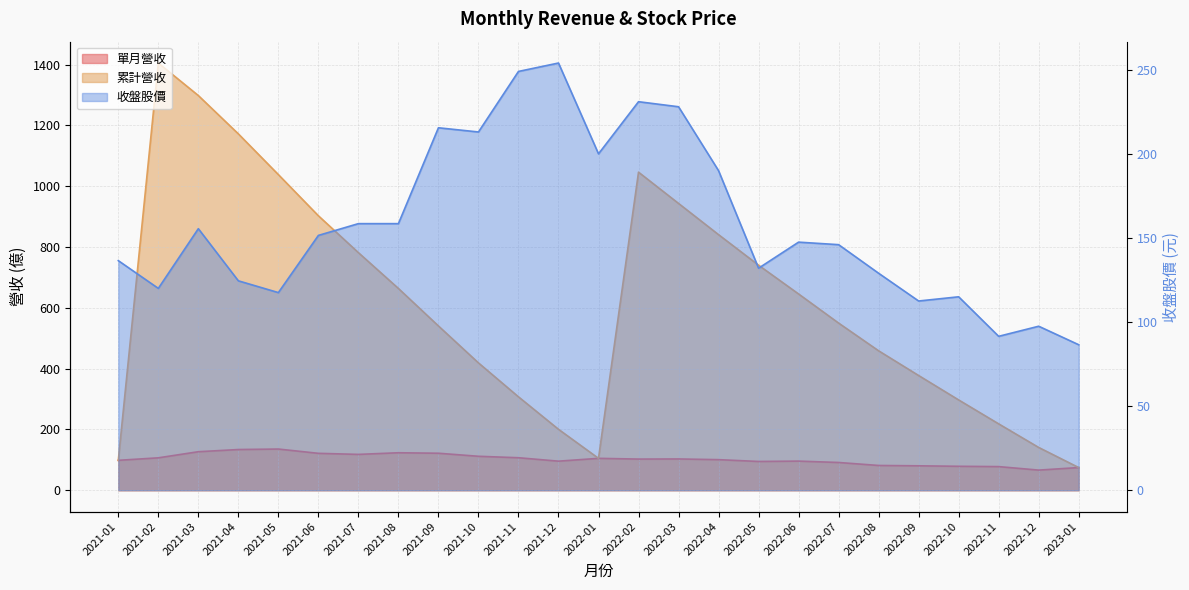

Reading right to left, list all the values displayed in this chart.

單月營收: 74.5	66.1	77.6	78.7	80.3	81.4	91.2	95.7	94.5	100.5	102.8	102.4	104.8	95.5	106.8	111.6	121.6	123.2	117.8	121.3	135.4	133.8	126.6	106.5	98.3
累計營收: 74.5	140.6	218.2	296.9	377.2	458.5	549.7	645.4	740.0	840.5	943.2	1046.0	104.8	200.3	307.1	418.7	540.2	663.5	781.3	902.6	1038.0	1172.0	1298.0	1405.0	98.3
收盤股價: 86.5	97.5	91.5	115.0	112.5	129.0	146.0	147.5	132.0	190.0	228.0	231.0	200.0	254.0	249.0	213.0	215.5	158.5	158.5	151.5	117.5	124.5	155.5	120.0	136.5